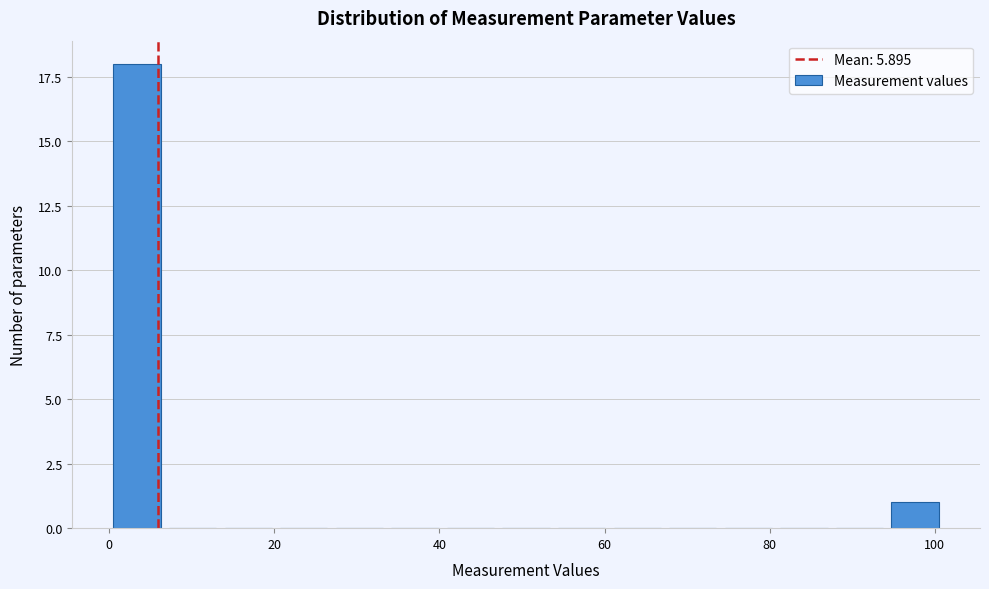

Around what value on the x-axis is the tallest bar? Give the approximate position of its centre, as read against the axis.

4